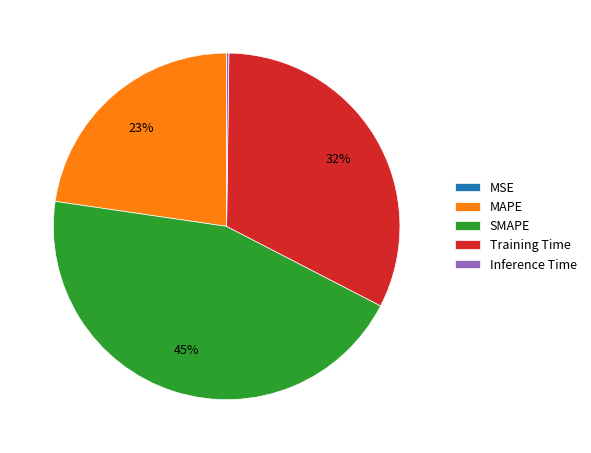

What is the largest slice in the pie chart?

SMAPE